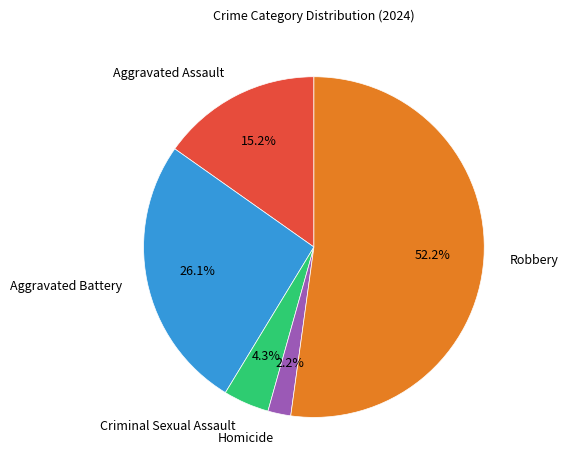

Rank the categories by value from highest to lowest.

Robbery, Aggravated Battery, Aggravated Assault, Criminal Sexual Assault, Homicide